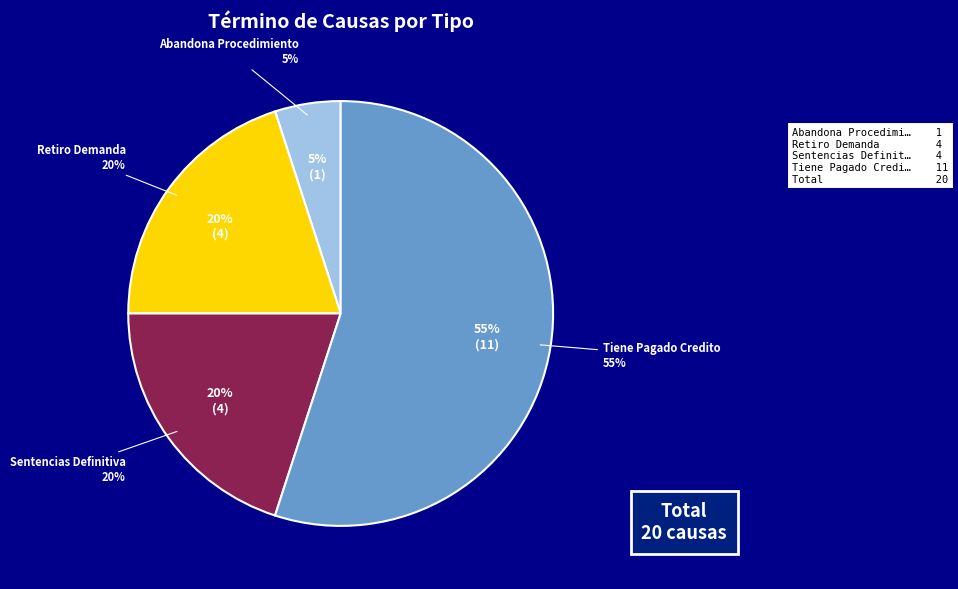

Rank the categories by value from highest to lowest.

Tiene Pagado Credito, Retiro Demanda, Sentencias Definitiva, Abandona Procedimiento